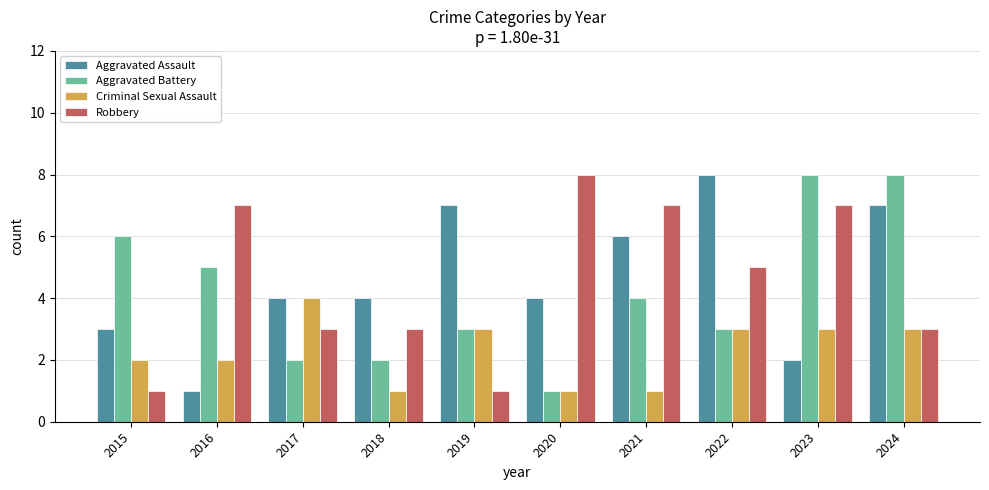

Reading left to right, list all the values displayed in this chart.

Aggravated Assault: 3	1	4	4	7	4	6	8	2	7
Aggravated Battery: 6	5	2	2	3	1	4	3	8	8
Criminal Sexual Assault: 2	2	4	1	3	1	1	3	3	3
Robbery: 1	7	3	3	1	8	7	5	7	3